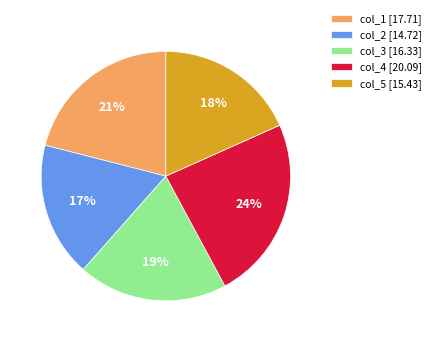

Which category has the smallest portion of the pie?

col_2 [14.72]